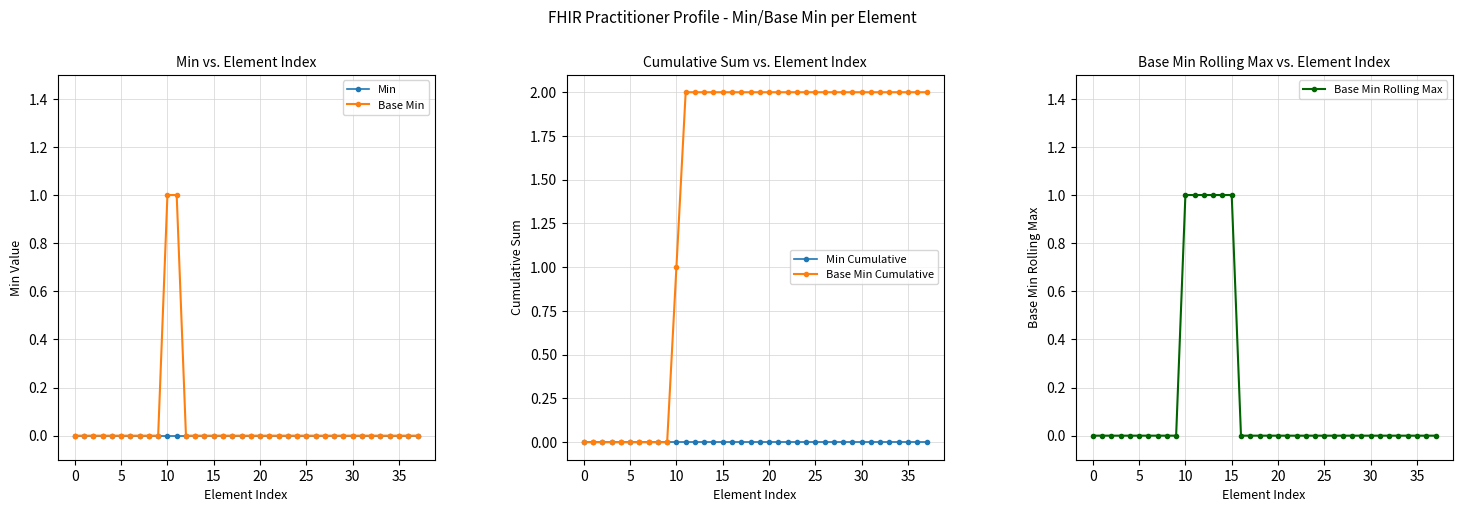

What is the value of the Base Min Cumulative point at the 35th from the left?

2